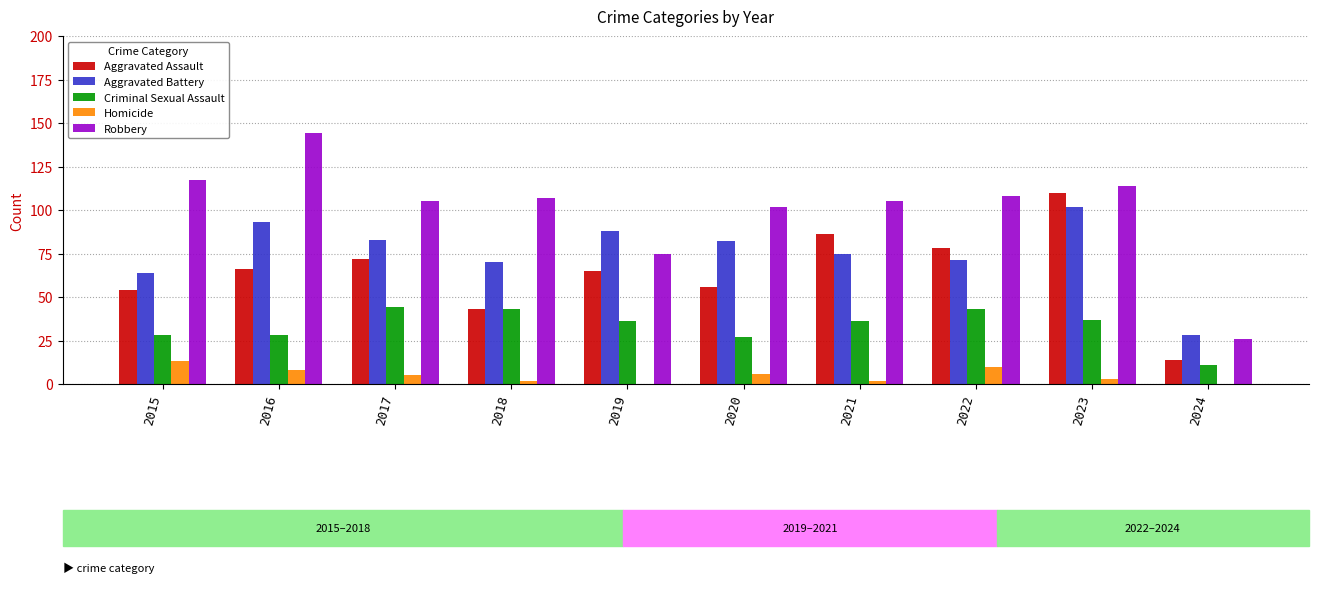

What is the sum of the Homicide values at 2015 and 2023?

16